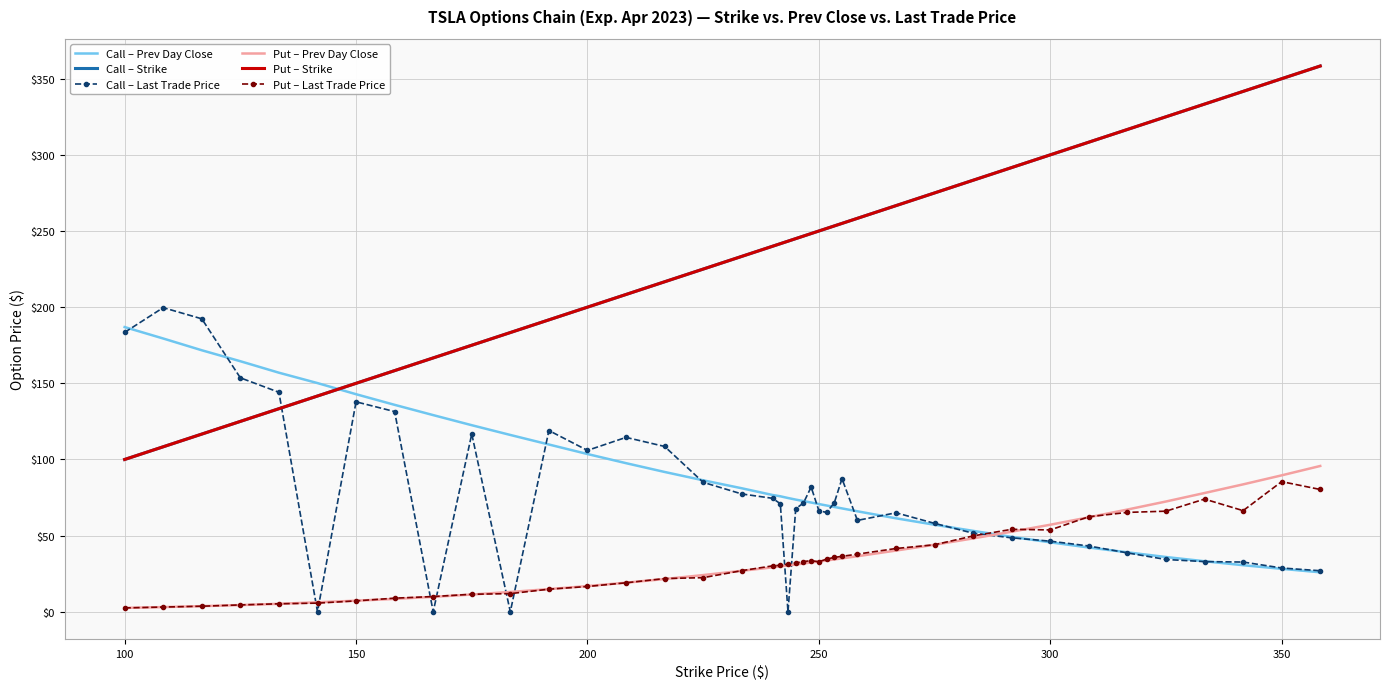

Count the number of data series in this chart.

6